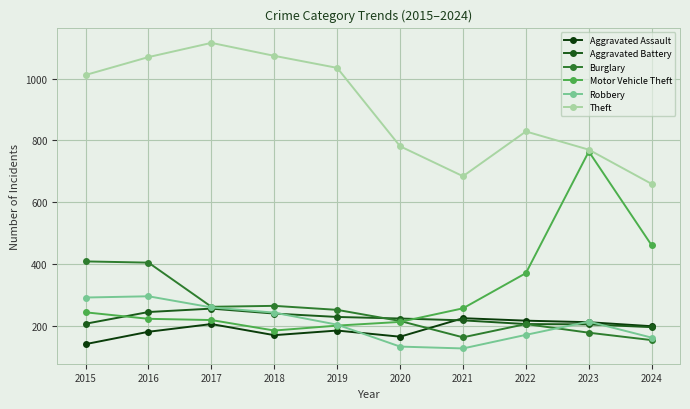

Where does the Burglary series first go above 251?

2015